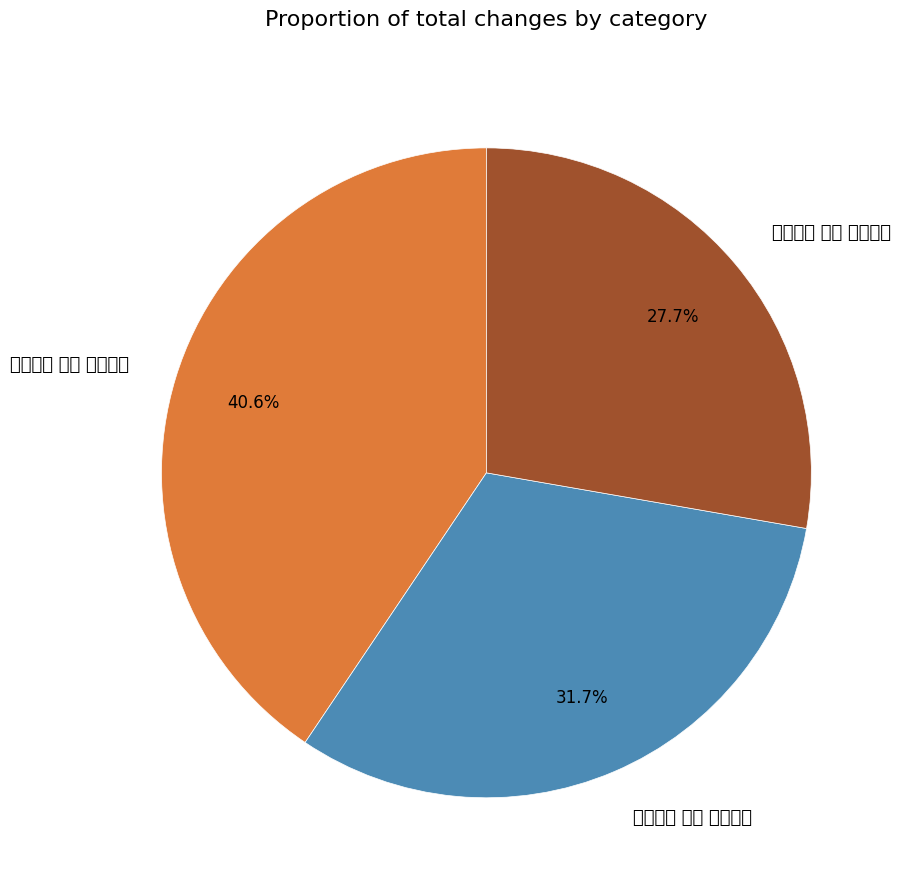

Which slice is the smallest?

湖村八景 其三 双桥柳岸